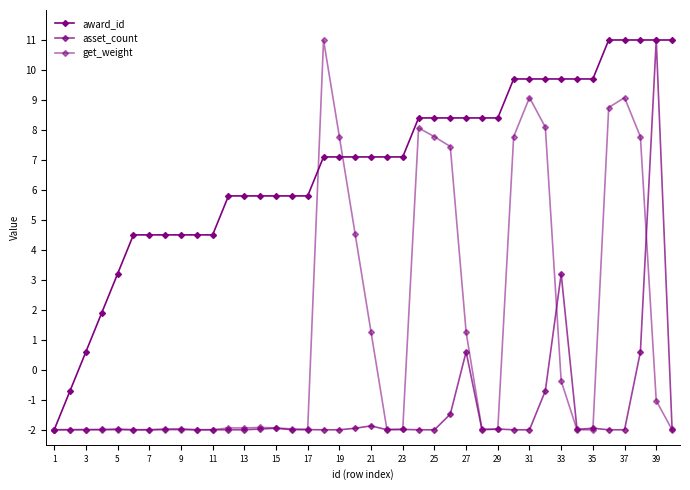

How many negative values does the asset_count series have?

36